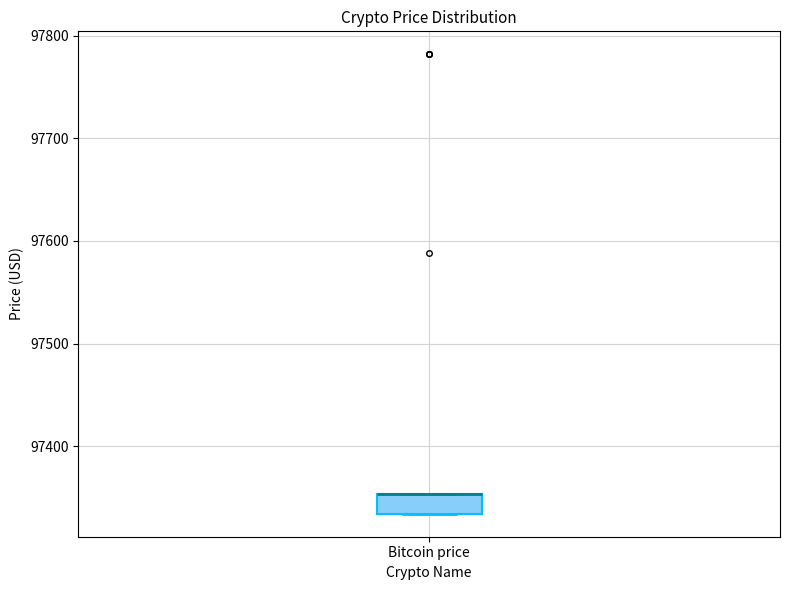

Read this box plot against the y-axis: the position of the median line, the range covered by the box, and the ends of both whiskers. The values are not printed on the chart, so give them approximately, as read against the axis.

median 97350 (drawn on the box's upper edge), box 97330 to 97350, whiskers 97330 to 97350